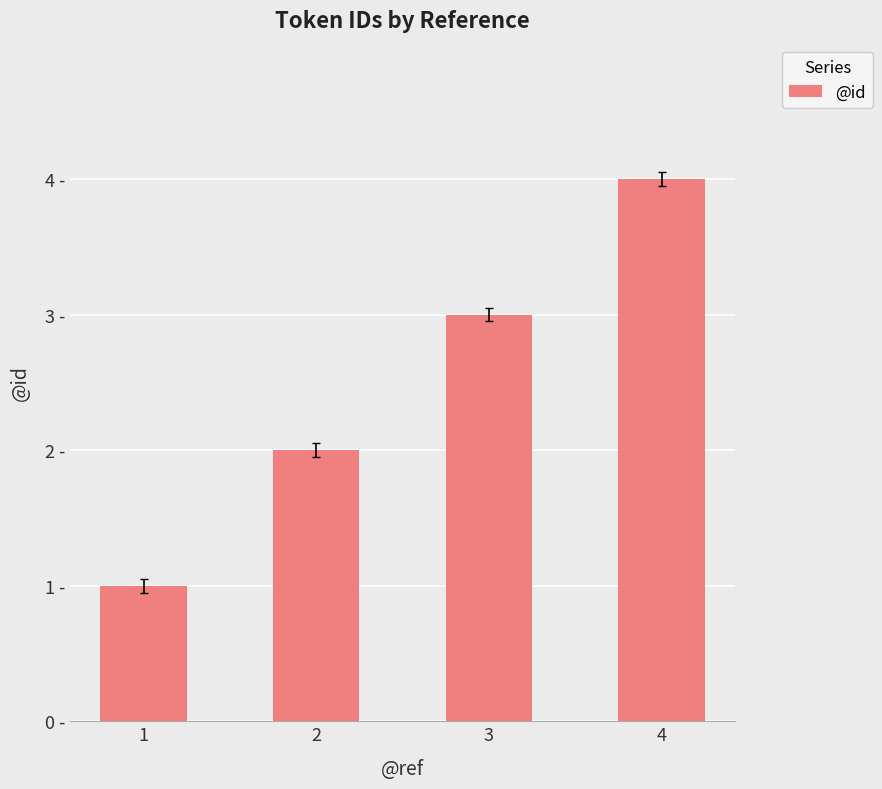

What is the ratio of the value at 3 to the value at 1?

3.0